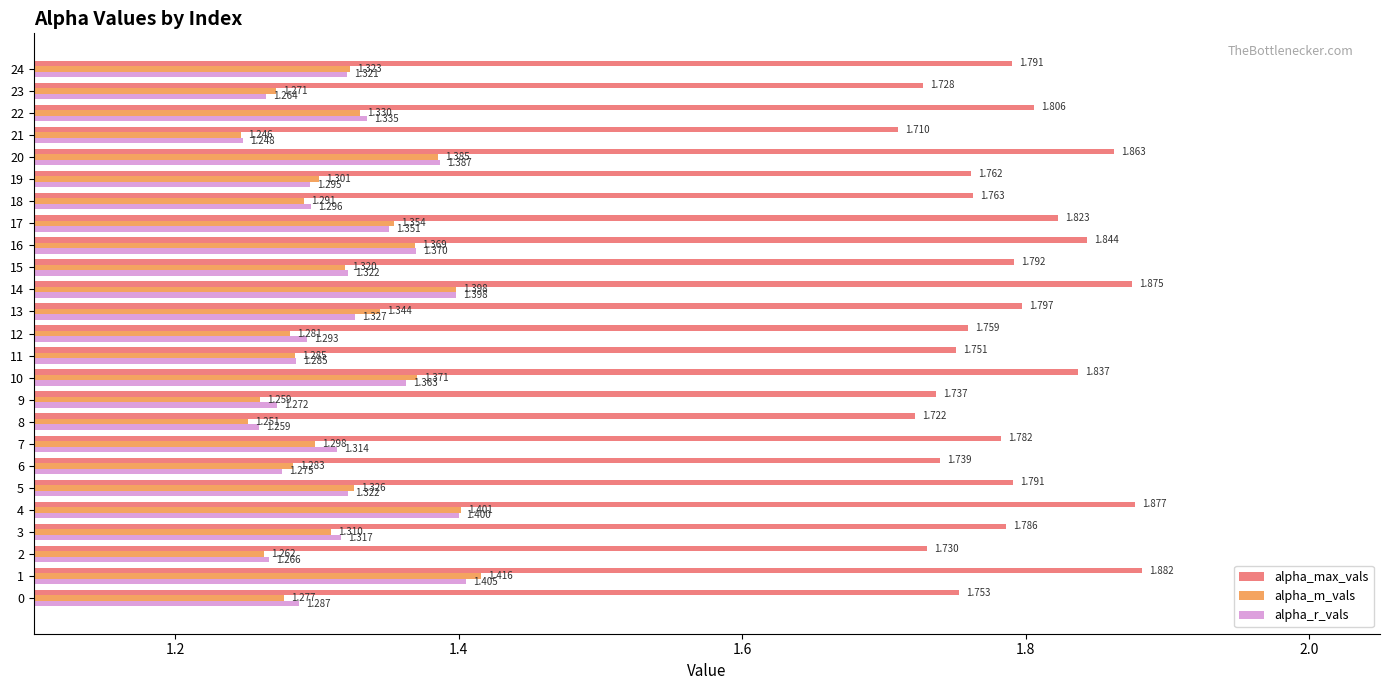

What is the difference between the maximum and second lowest values in the alpha_r_vals series?

0.1